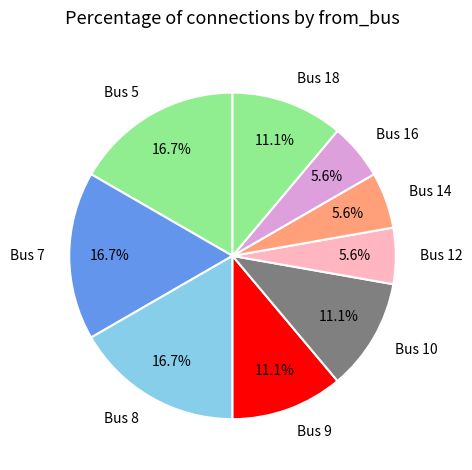

Do Bus 12 and Bus 9 together represent more than half of the pie?

No